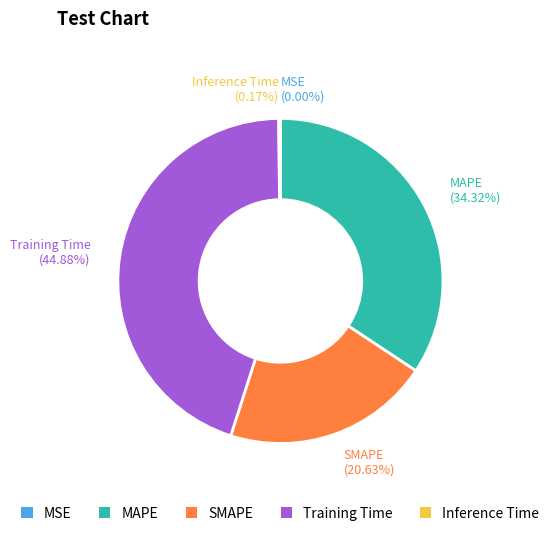

What is the ratio of the value at SMAPE (20.63%) to the value at Training Time (44.88%)?

0.5